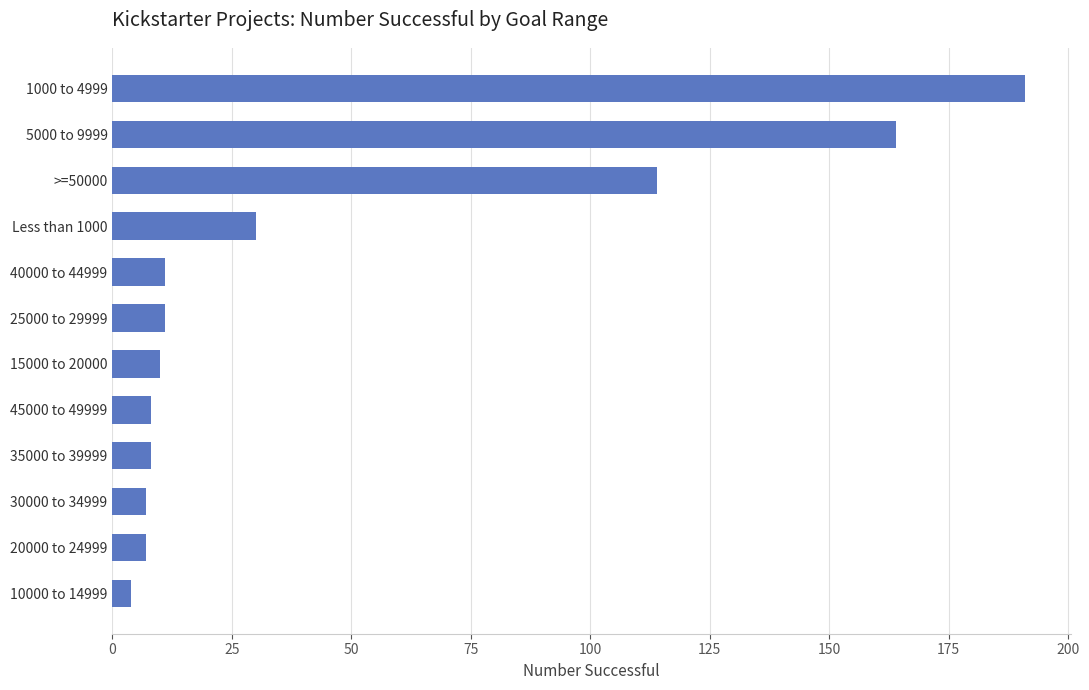

The chart shows a value of 275 at 1000 to 4999. True or false?

False